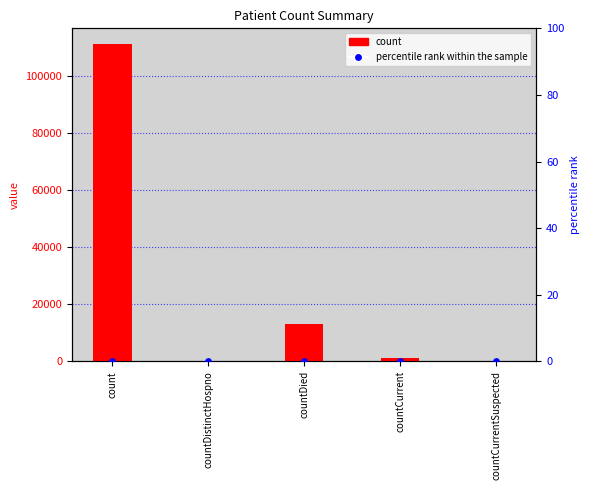

What is the total value across all series at countDied?

13062